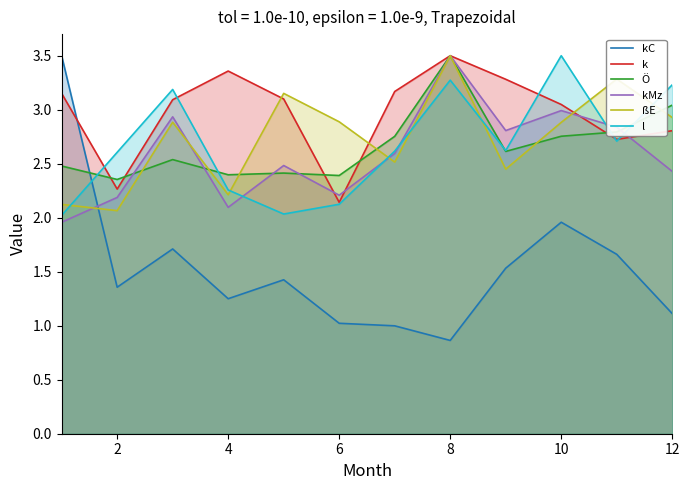

How many intersections are there between Ö and ßE?

6